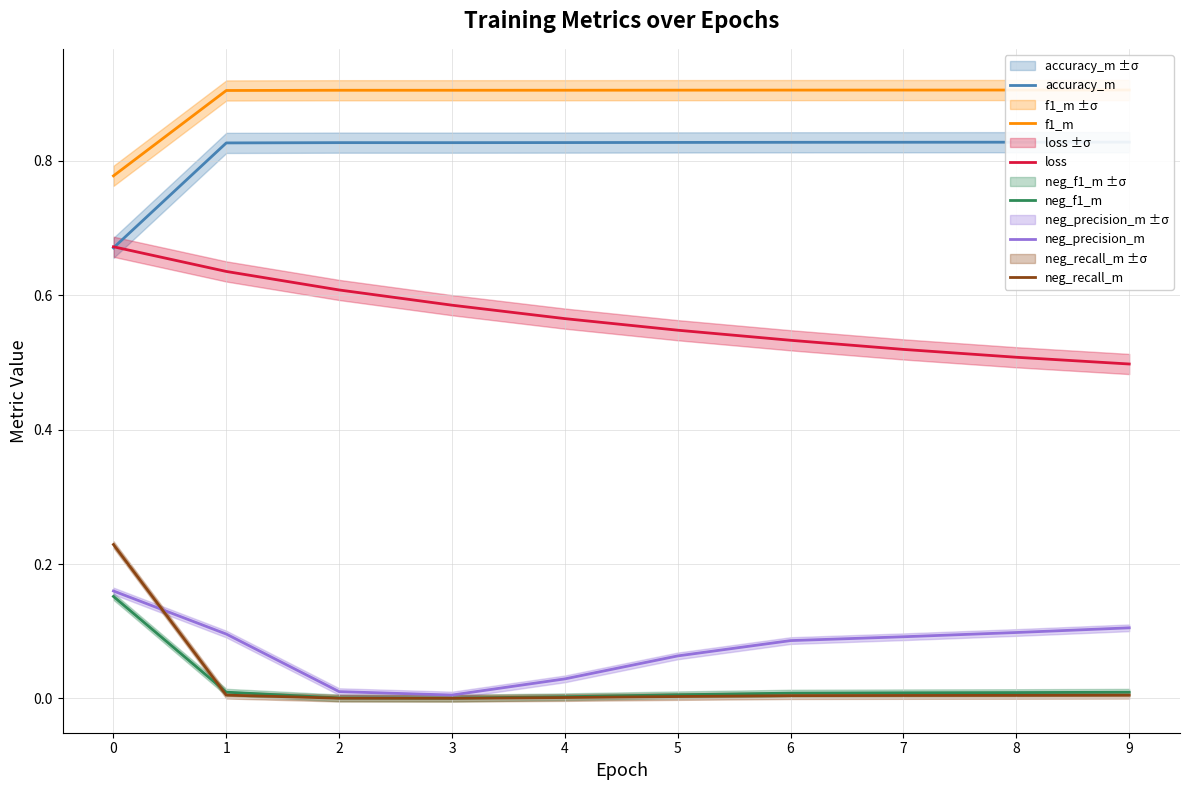

True or false: loss and neg_recall_m intersect in this chart.

False